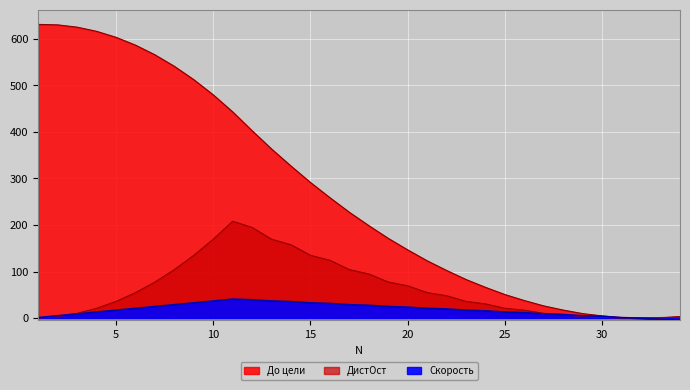

True or false: Скорость and ДистОст intersect in this chart.

True